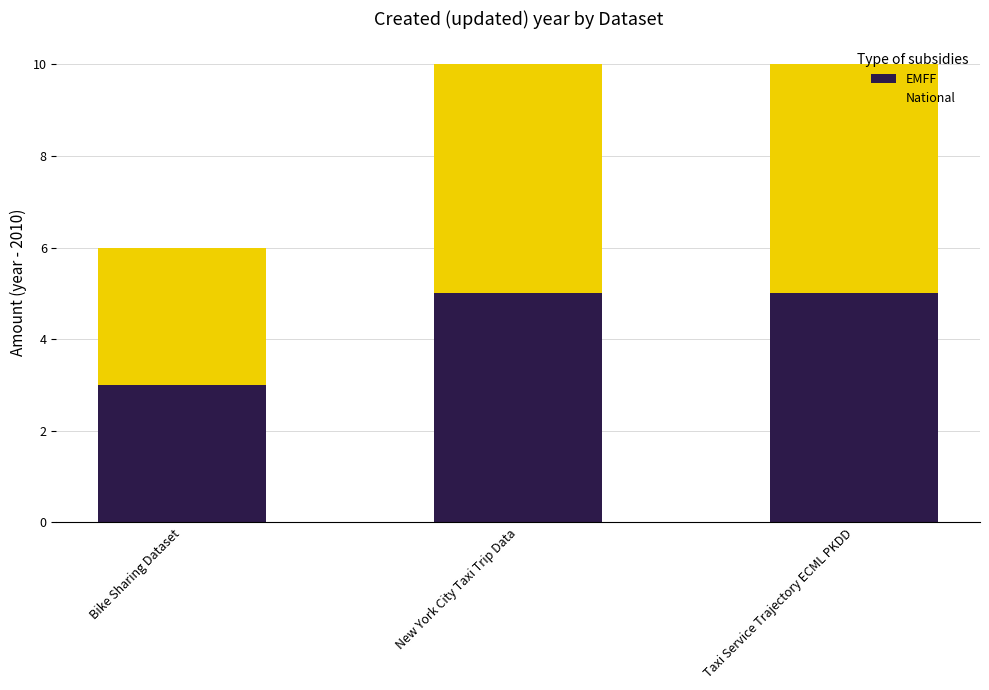

What is the total value across all series at Bike Sharing Dataset?

6